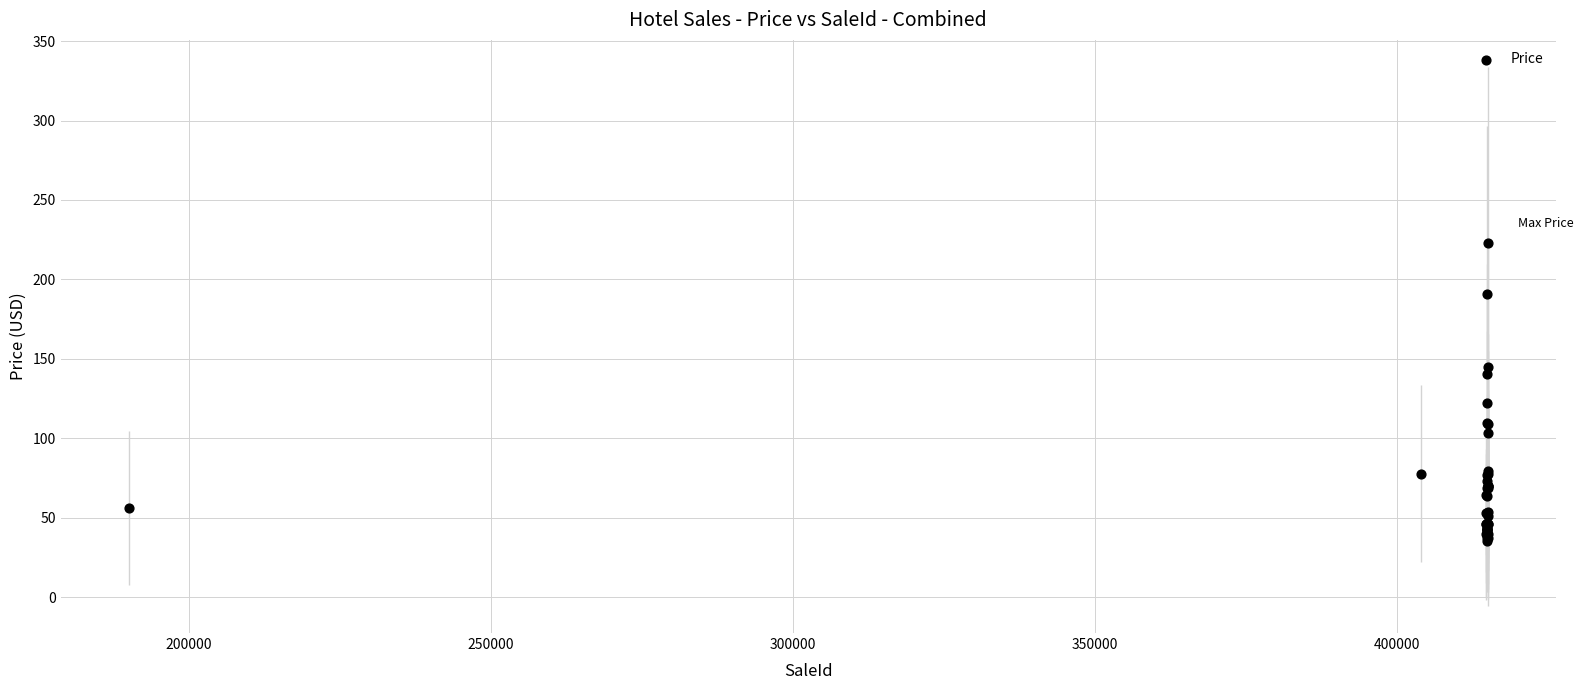

What Y value in the scatter plot is closest to 128?

122.1